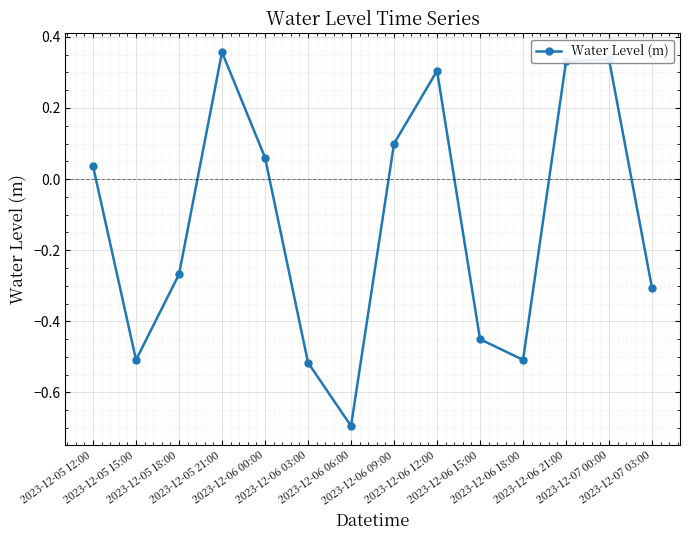

Is it true that the value at 2023-12-05 12:00 is 0.1?

False